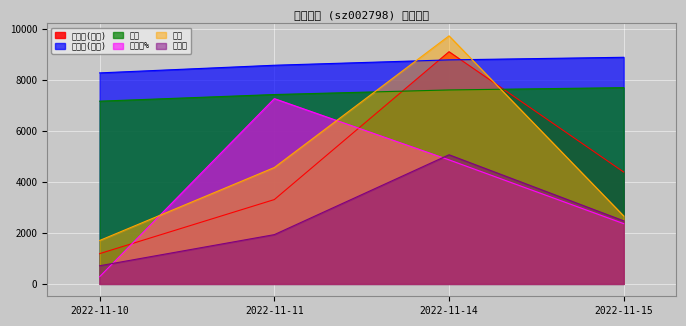

At which label is 涨跌幅% closest to 3770?

2022-11-14